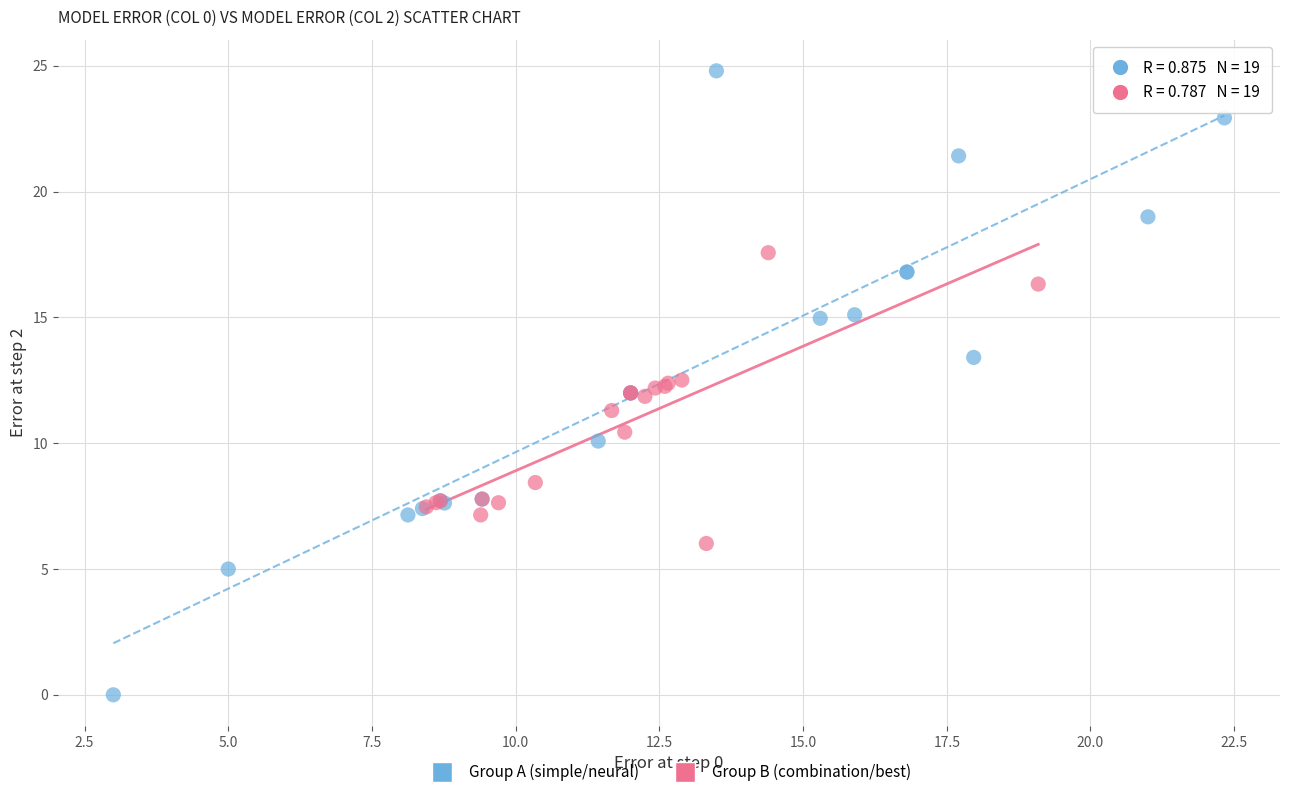

Which series contains the lowest Y value?

Group A (simple/neural)